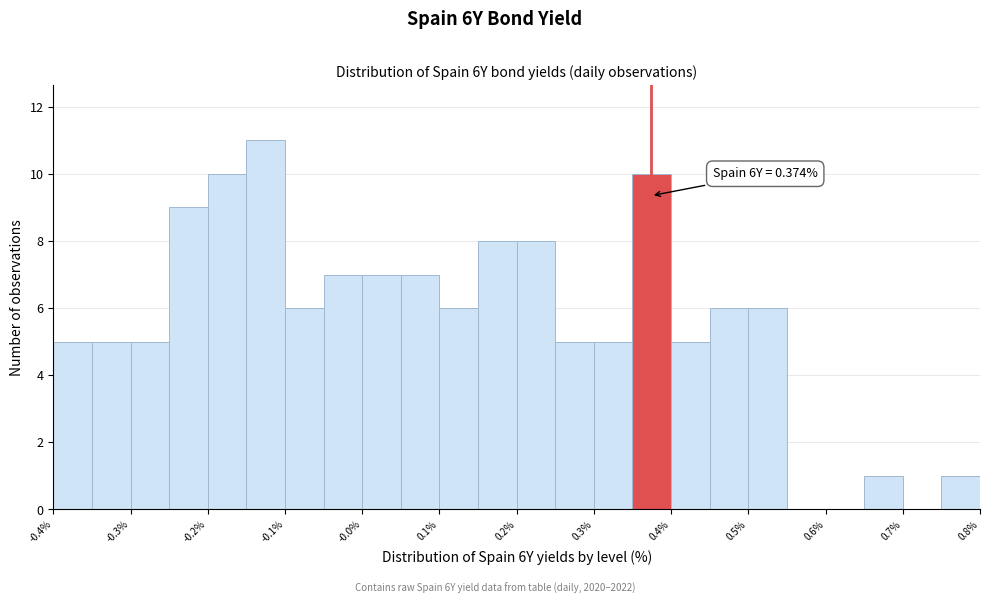

Which range on the x-axis has the tallest bar?

-0.15 to -0.10